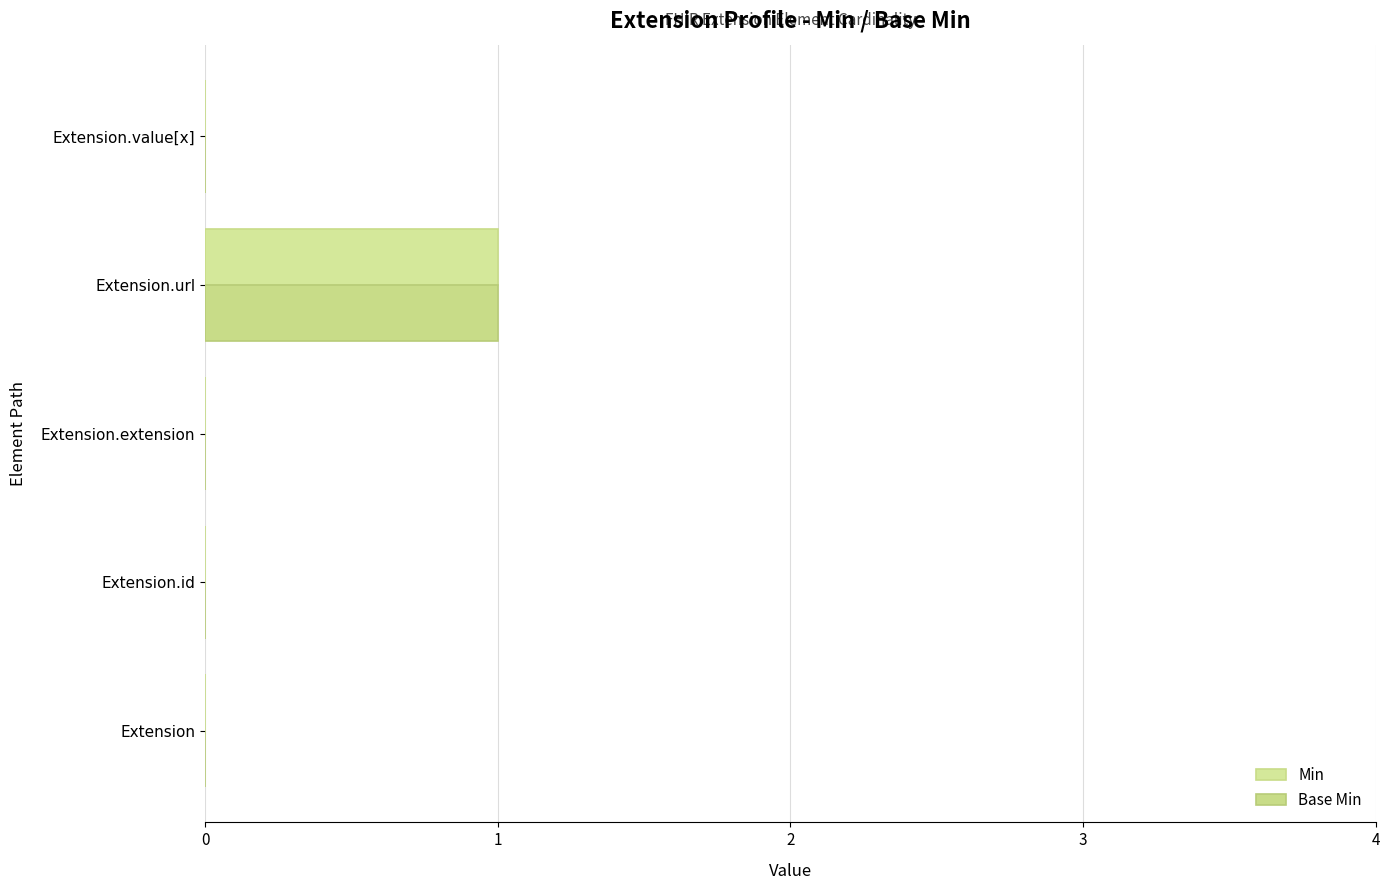

What are all the series names shown in the legend?

Min, Base Min